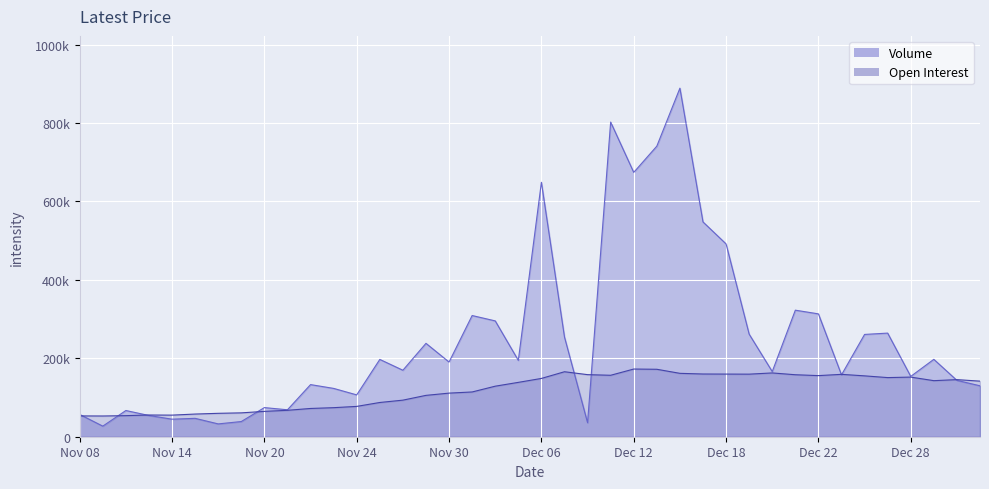

At which label does Open Interest first exceed 141743?

Dec 06